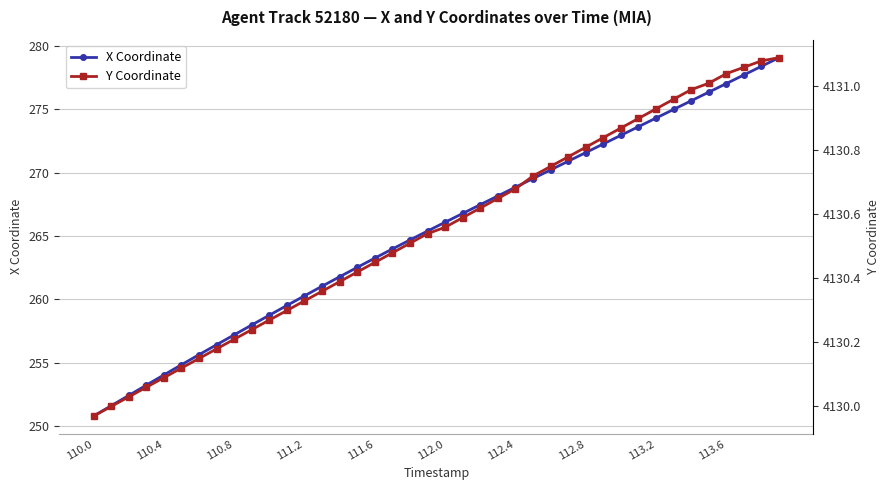

Which series has the widest spread of values?

X Coordinate